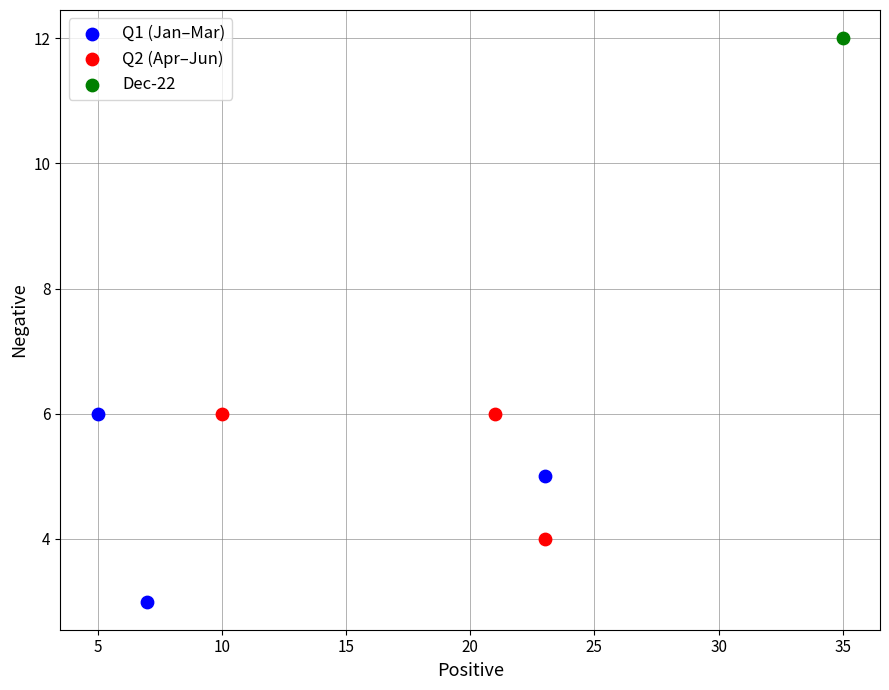

Which series contains the lowest Y value?

Q1 (Jan–Mar)